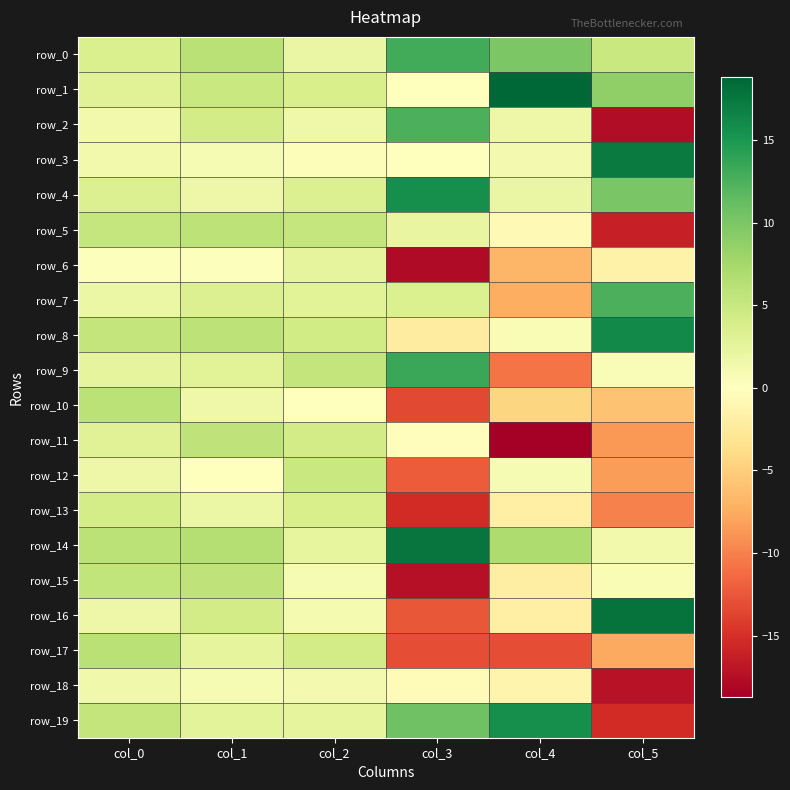

Which category has the highest value in the row_6 series?

col_2